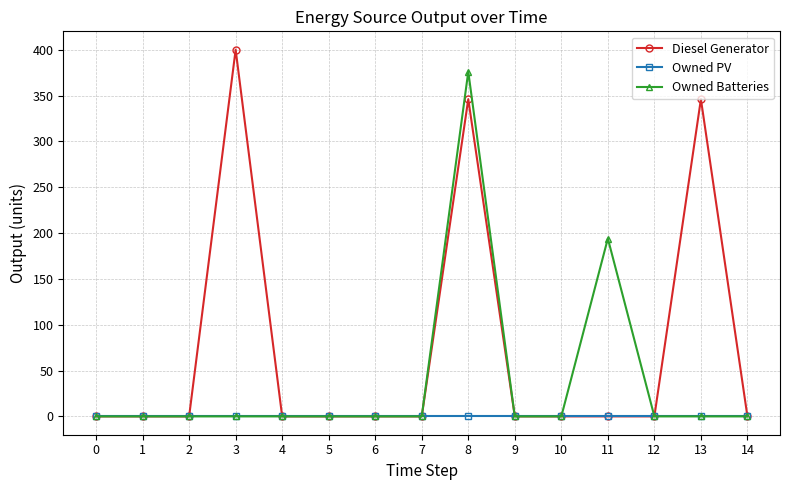

At which label does Diesel Generator reach its peak?

3